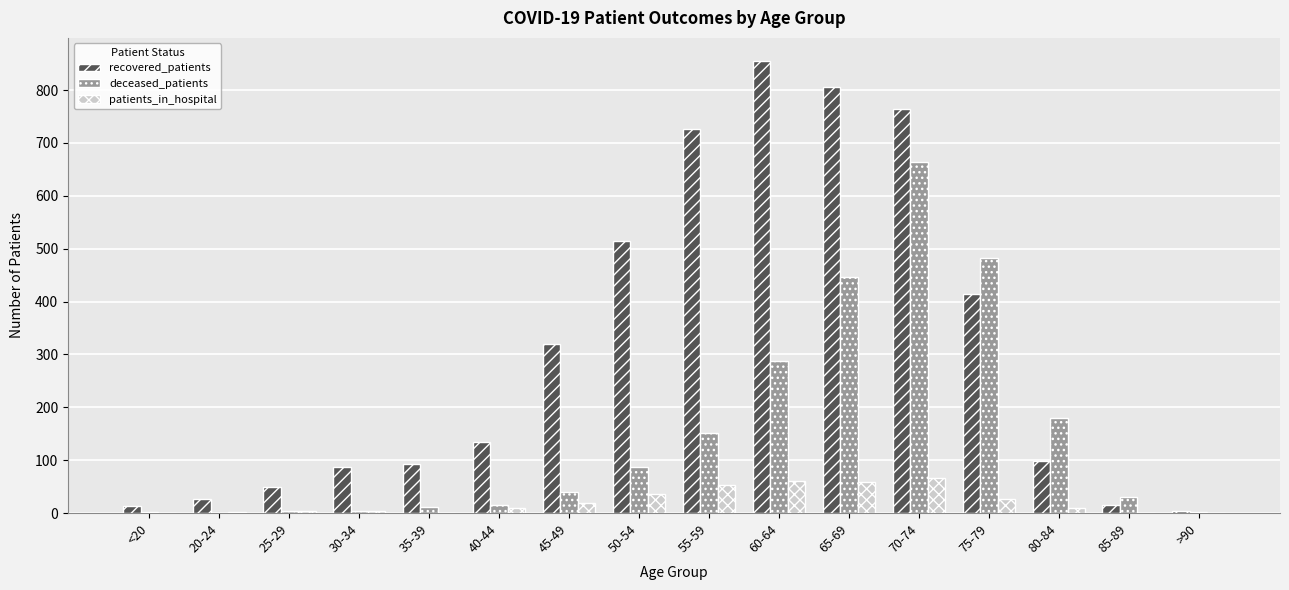

Where is recovered_patients nearest to the value 429?

75-79